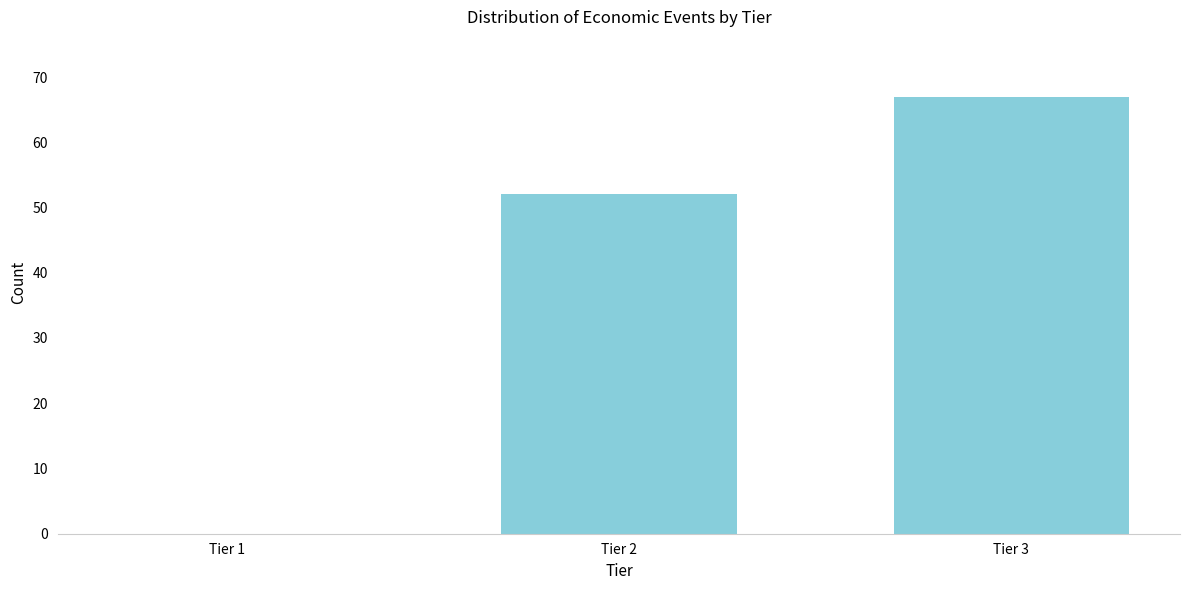

Reading left to right, extract all data points from this chart.

Tier 1=0	Tier 2=52	Tier 3=67